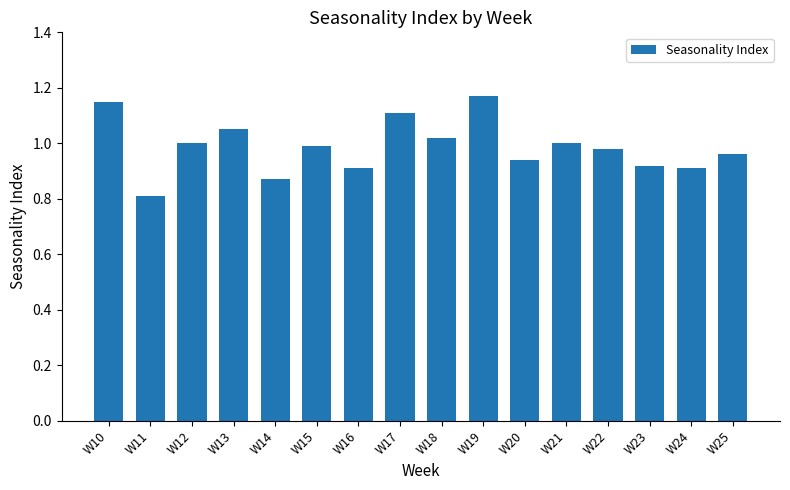

What is the sum of all values?

15.8